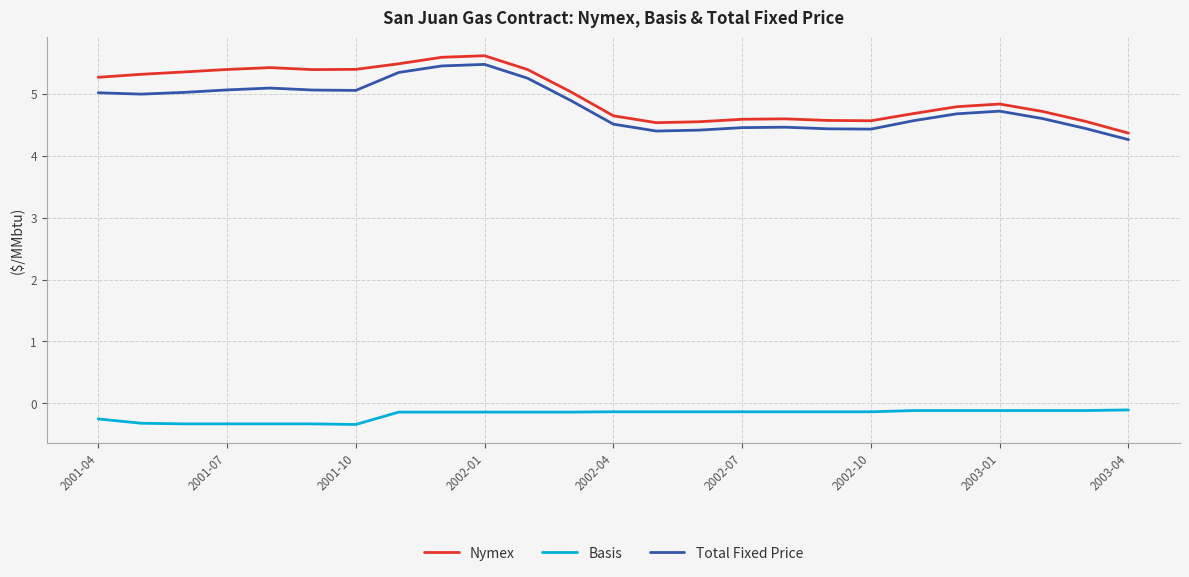

Which series has the widest spread of values?

Nymex